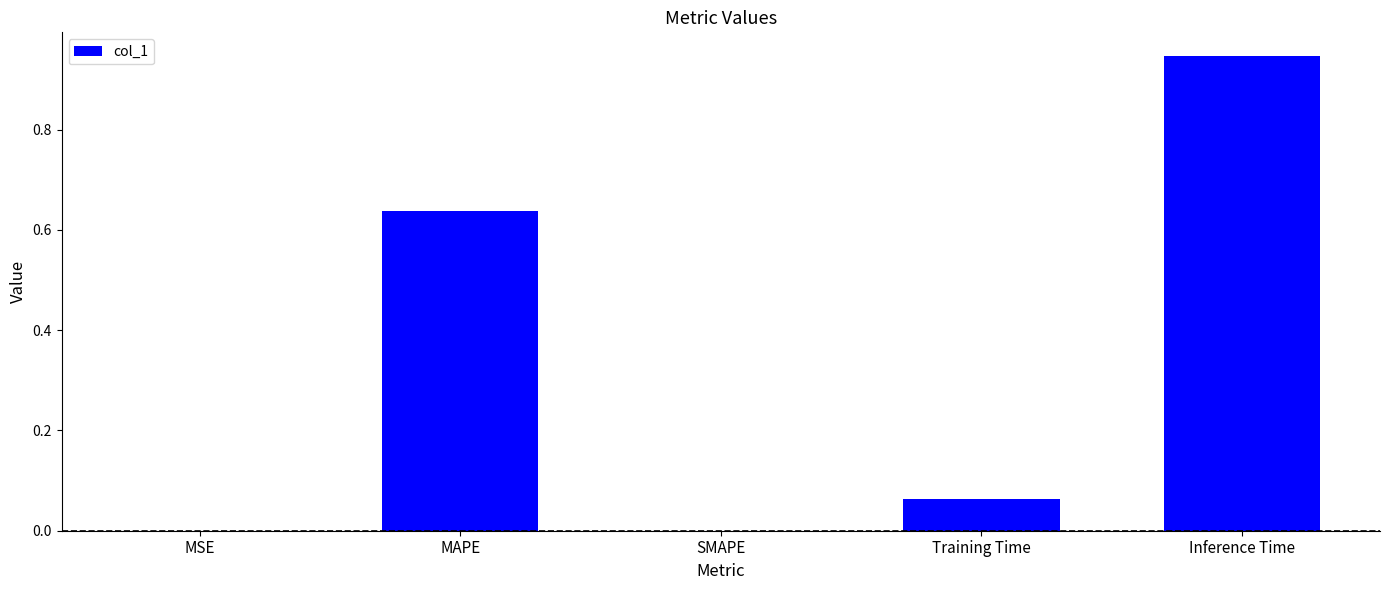

The chart shows a value of 0.0 at SMAPE. True or false?

True